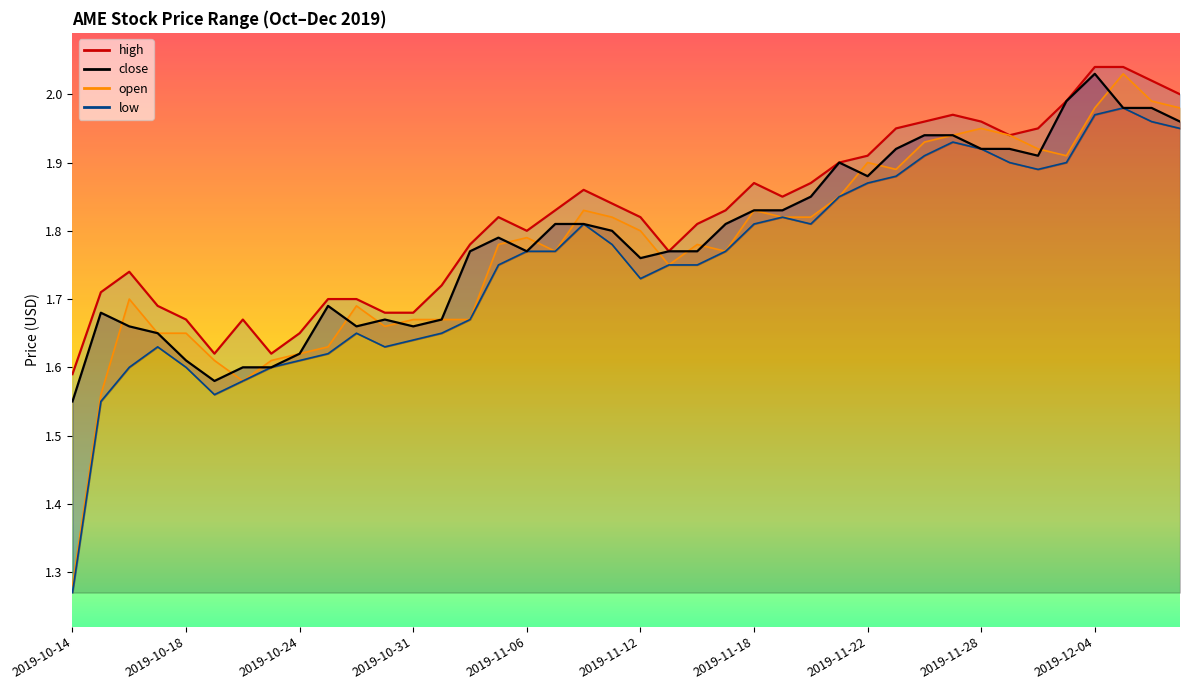

The close series shows 0.4 at 2019-10-14. True or false?

False